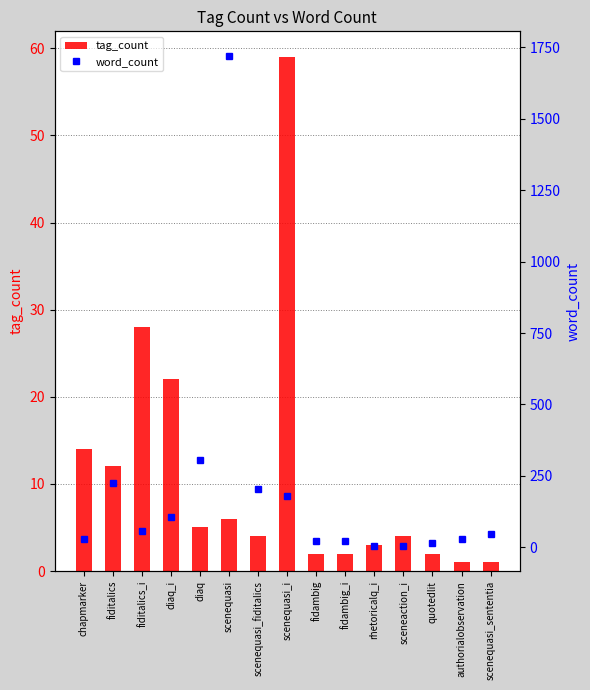

How many groups of bars are there?

15